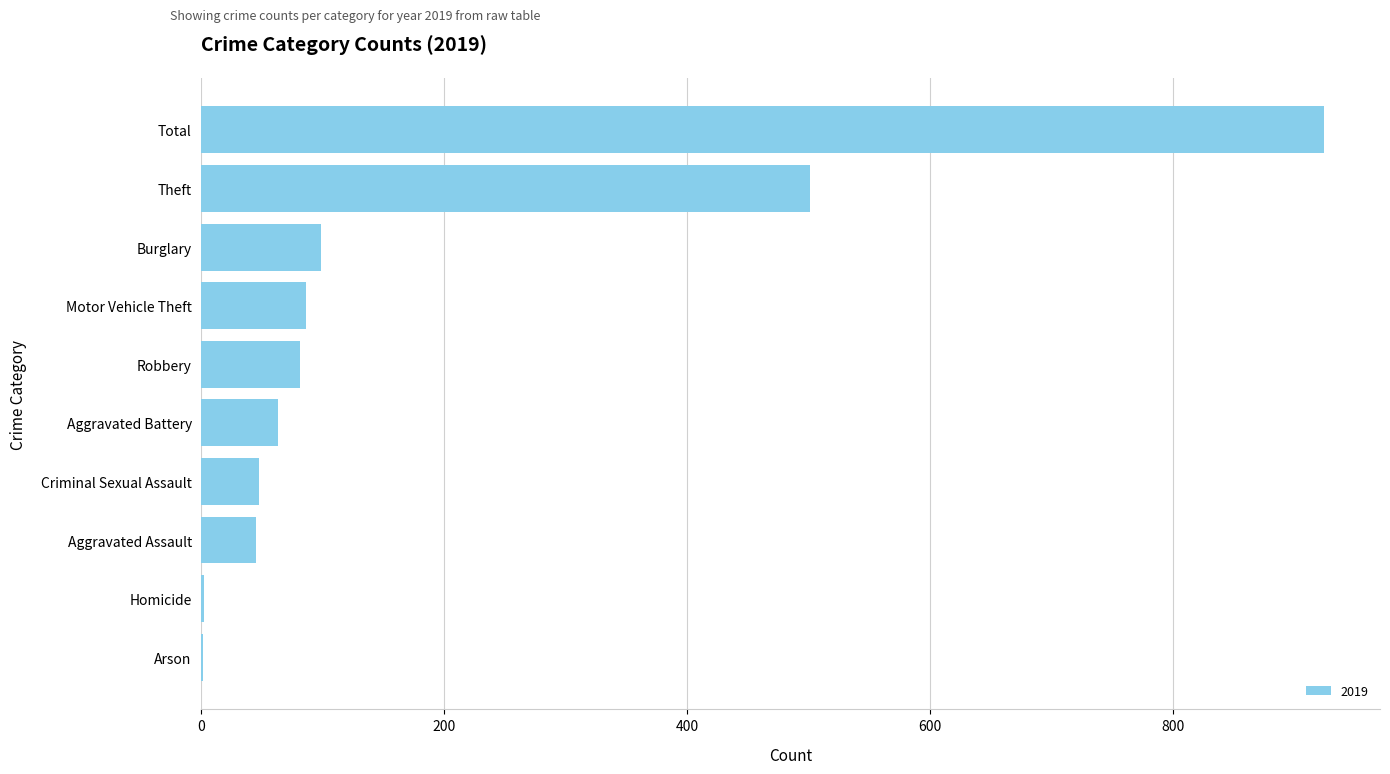

Read the value at Motor Vehicle Theft.

86